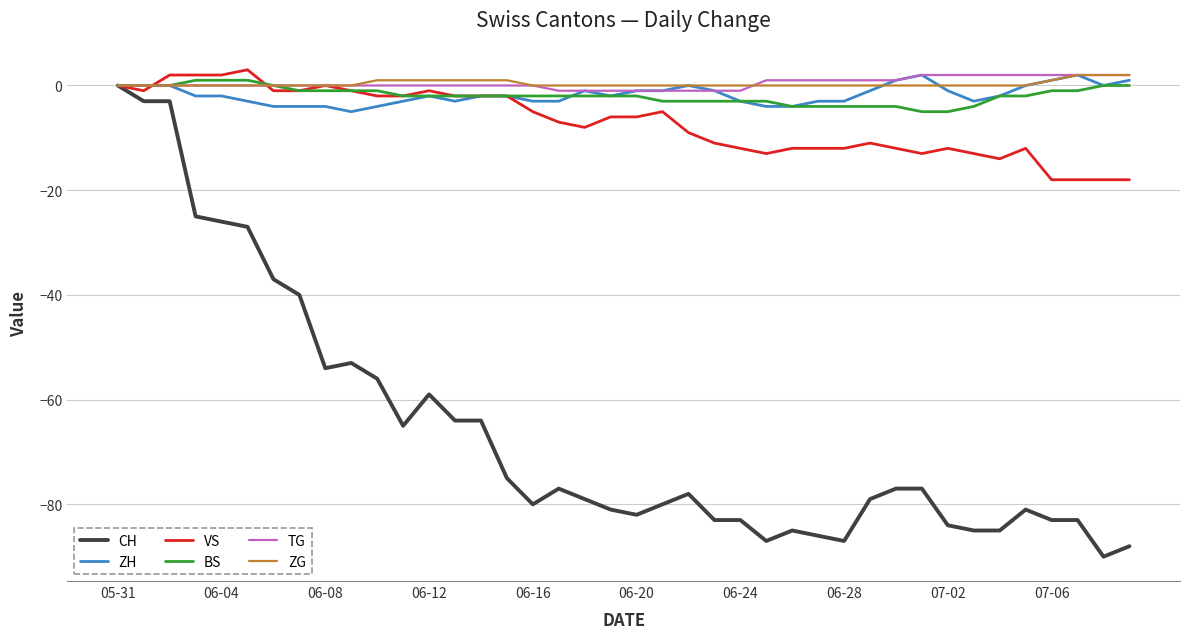

Which series has the largest range (max minus min)?

CH